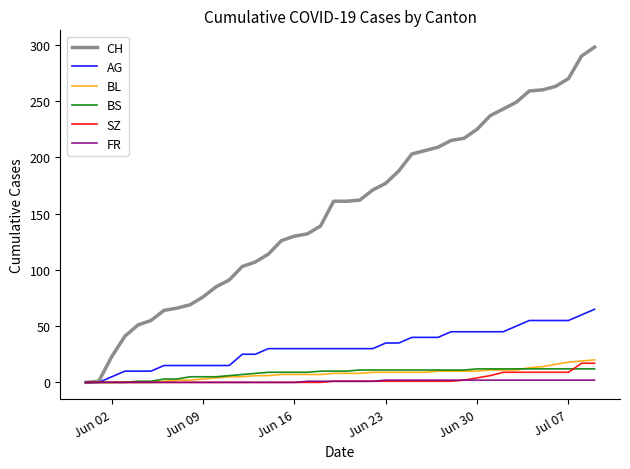

Which series has the widest spread of values?

CH